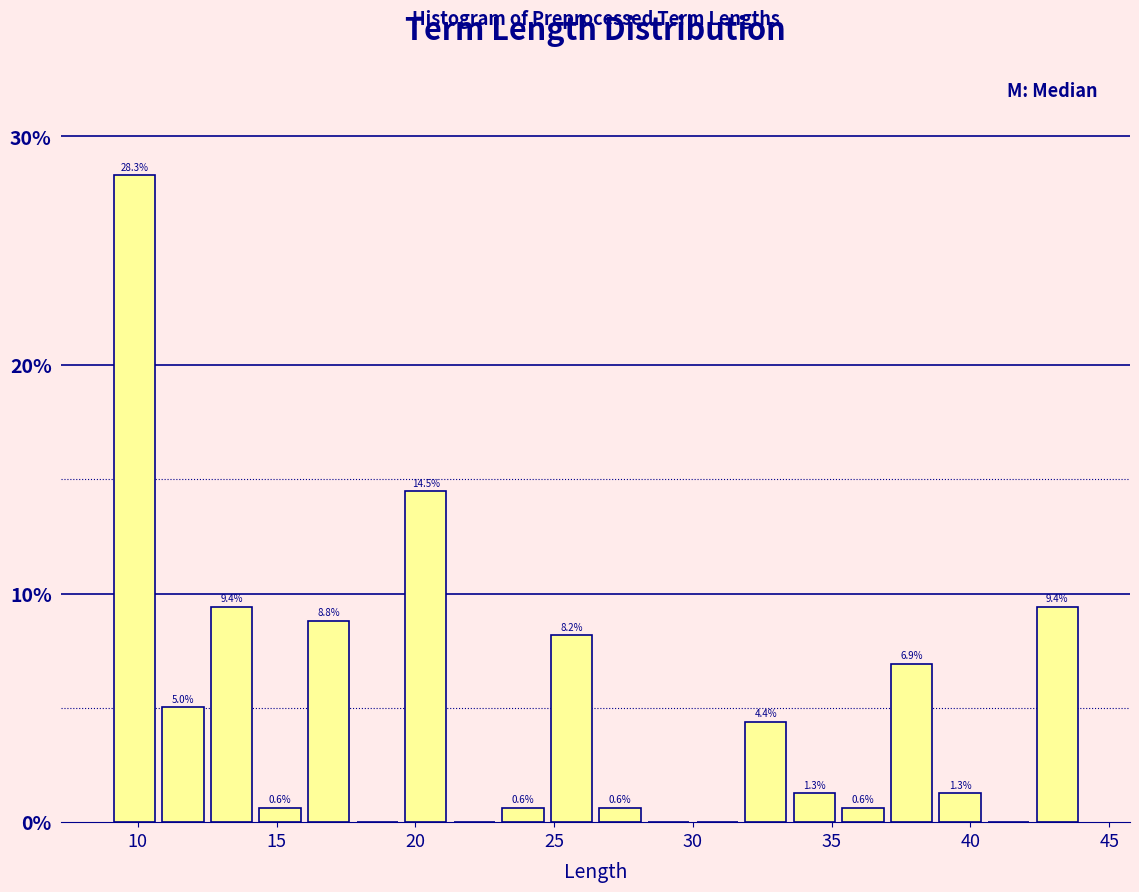

Around what value on the x-axis is the tallest bar? Give the approximate position of its centre, as read against the axis.

10.0